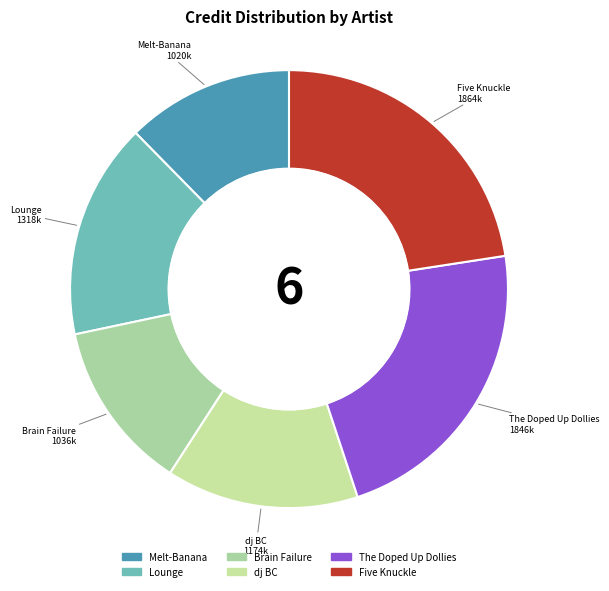

Does any single category account for the majority?

No